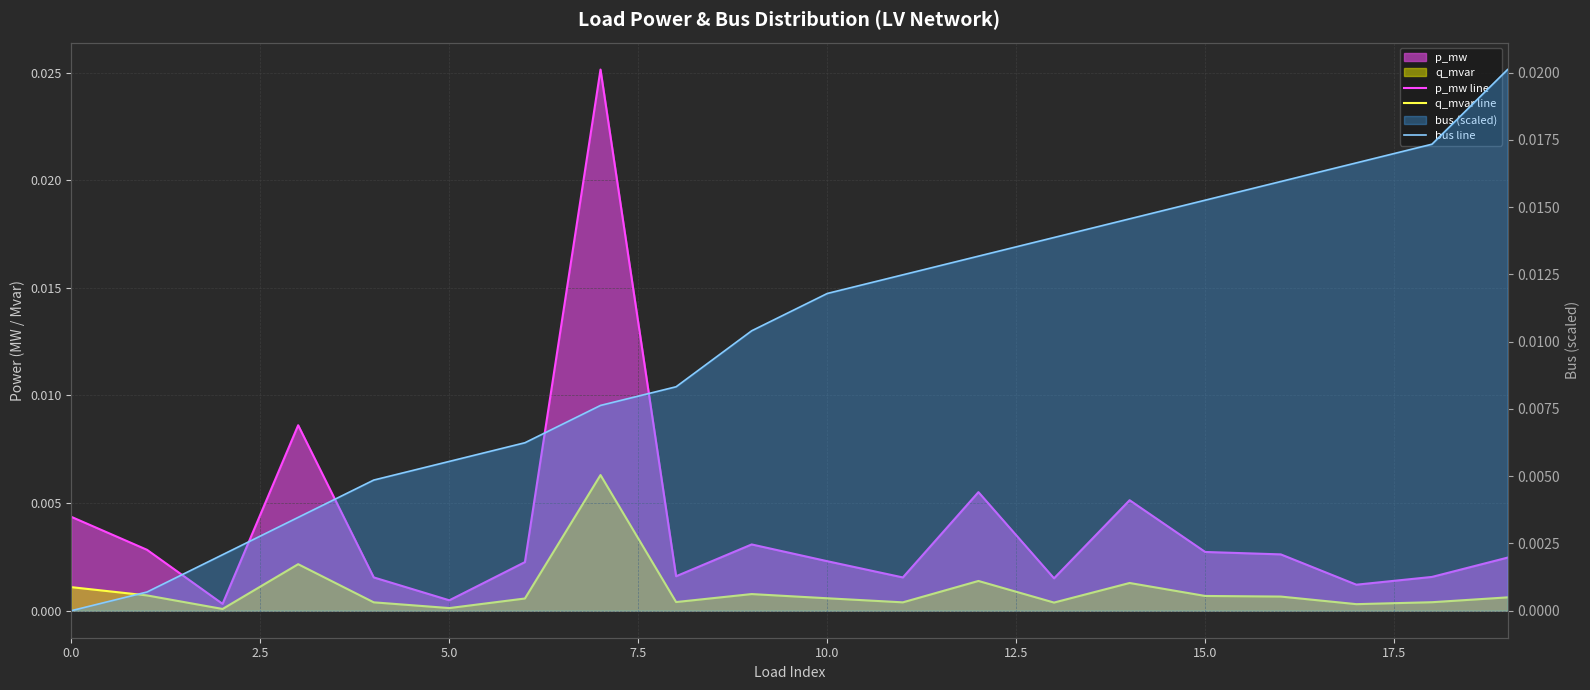

At 10.0, list the series in order from smallest to largest.

q_mvar line, p_mw line, bus line